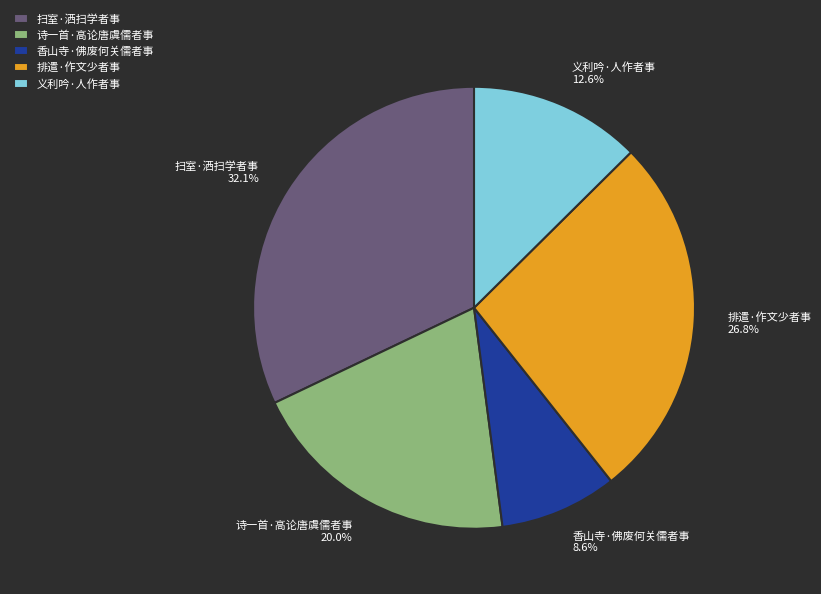

Which category has the biggest portion of the pie?

扫室·洒扫学者事